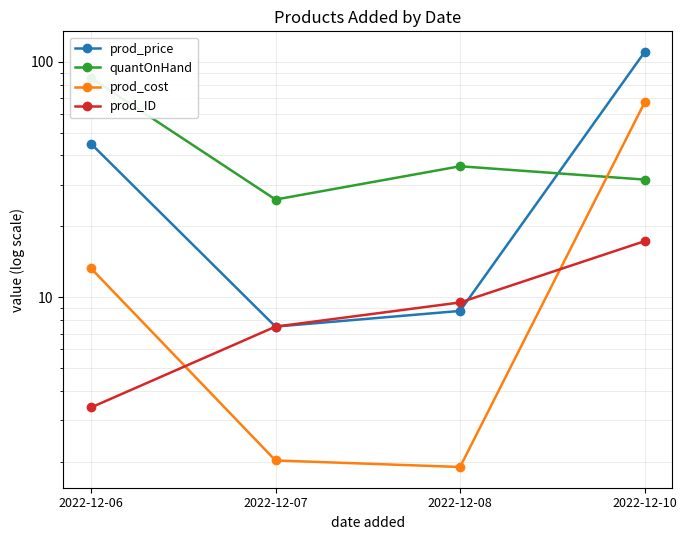

At which category is the sum across all series the highest?

2022-12-10